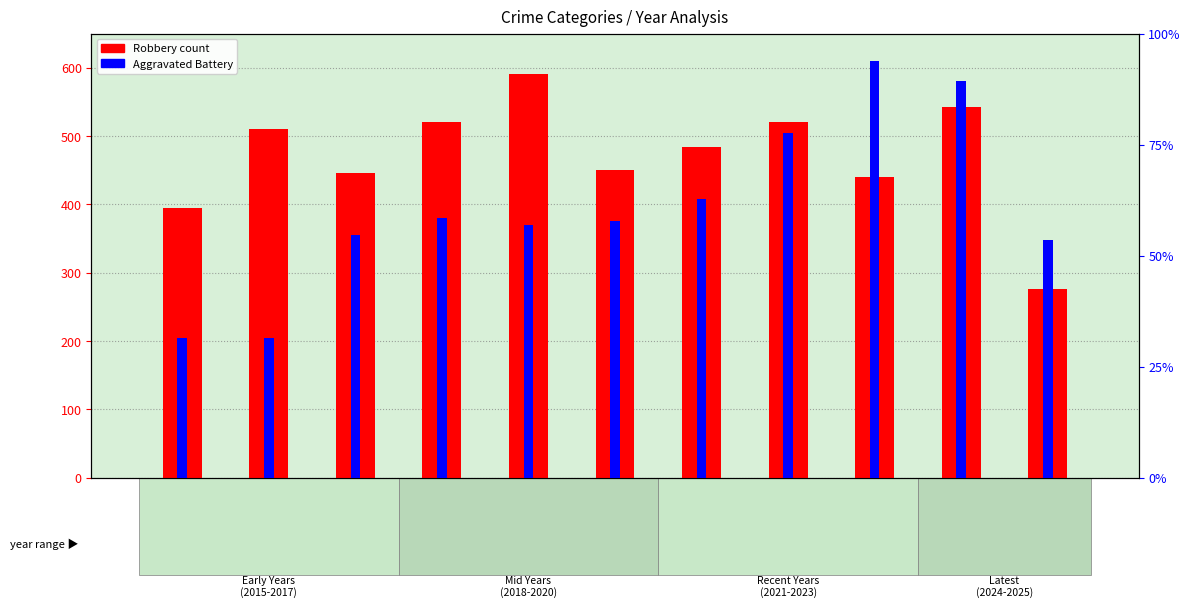

Reading right to left, extract all data points from this chart.

Robbery (primary): 276	543	440	521	484	450	591	520	446	510	395
Aggravated Battery (secondary): 139	232	244	202	163	150	148	152	142	82	82